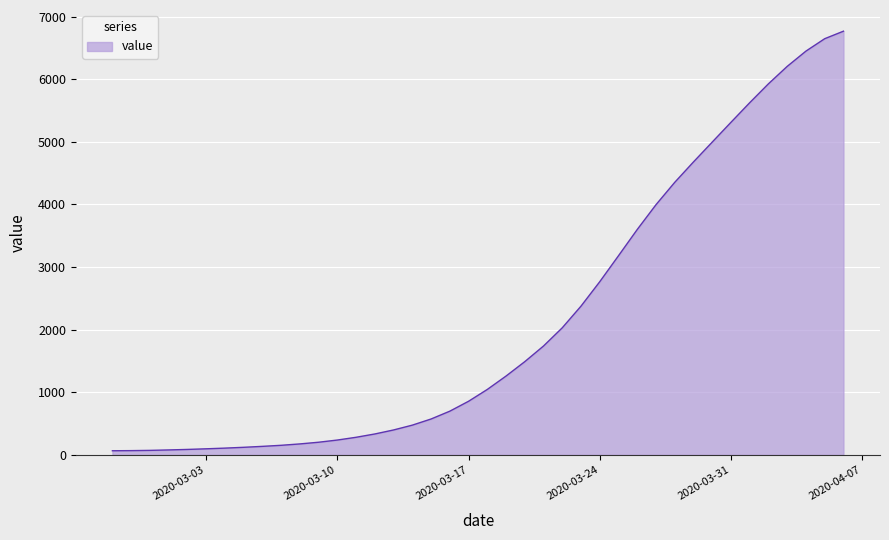

What is the difference between the maximum and minimum values?

6701